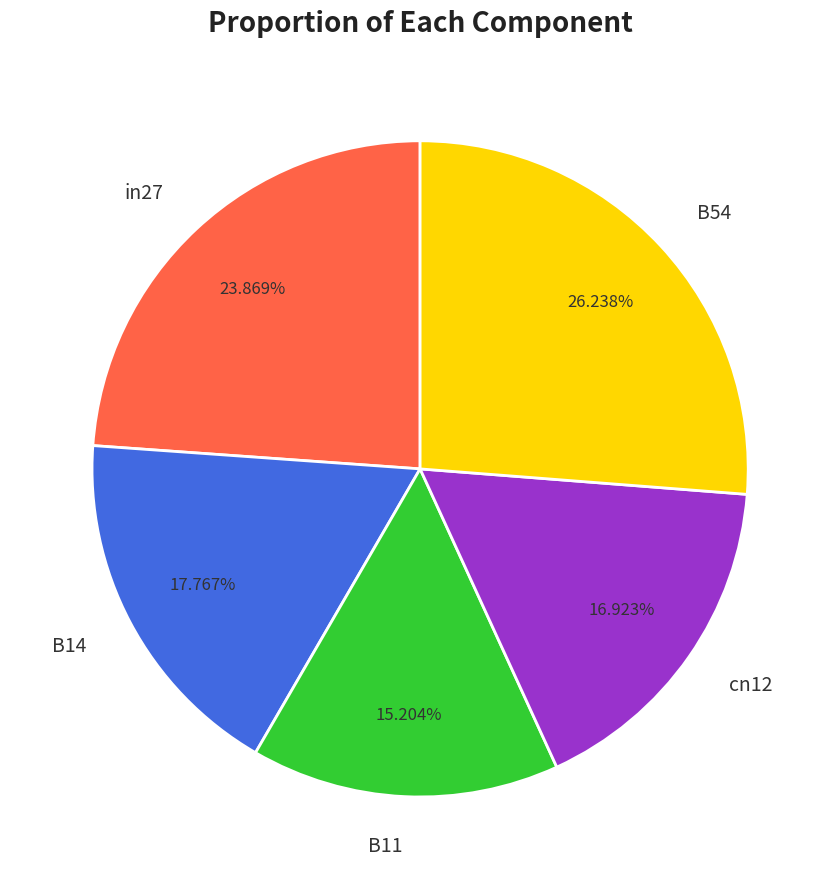

Count the number of slices in the pie.

5